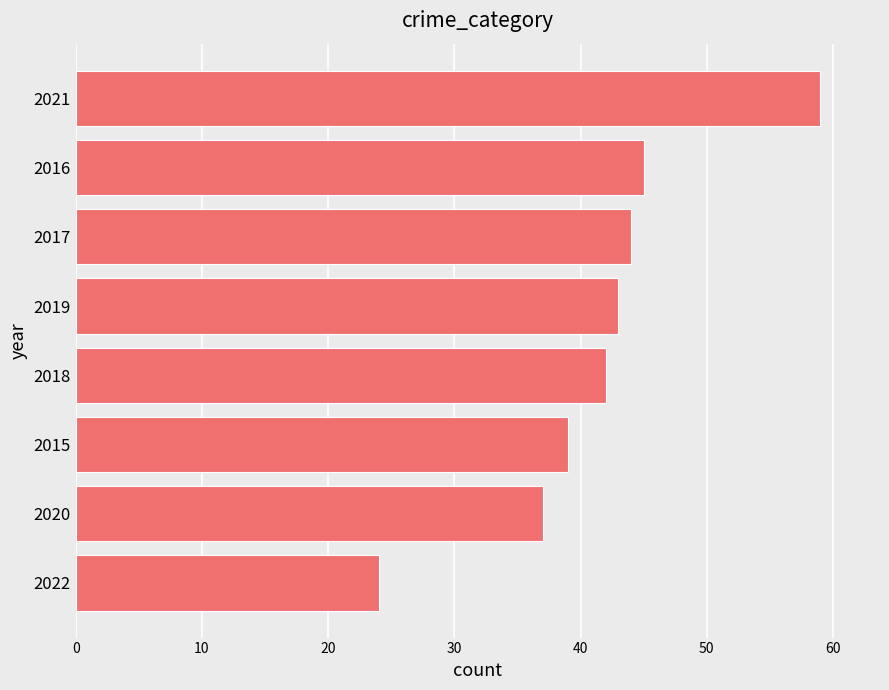

What is the average value?

42